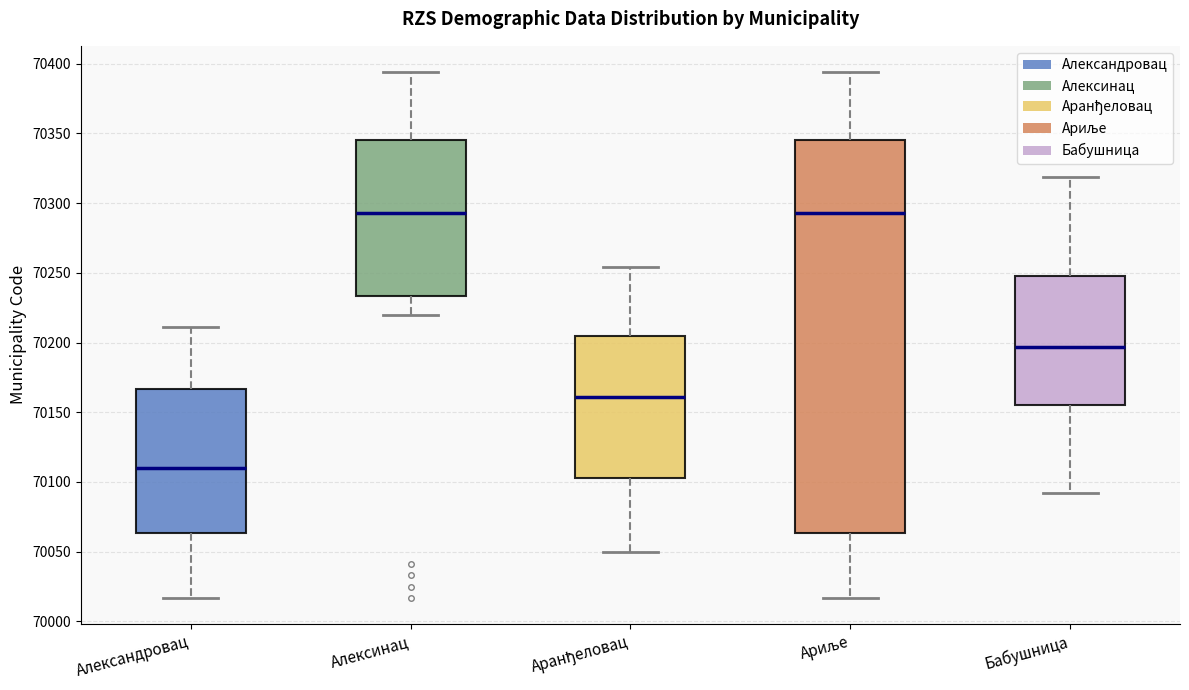

Which box is the tallest, from its lower edge to its upper edge?

Ариље